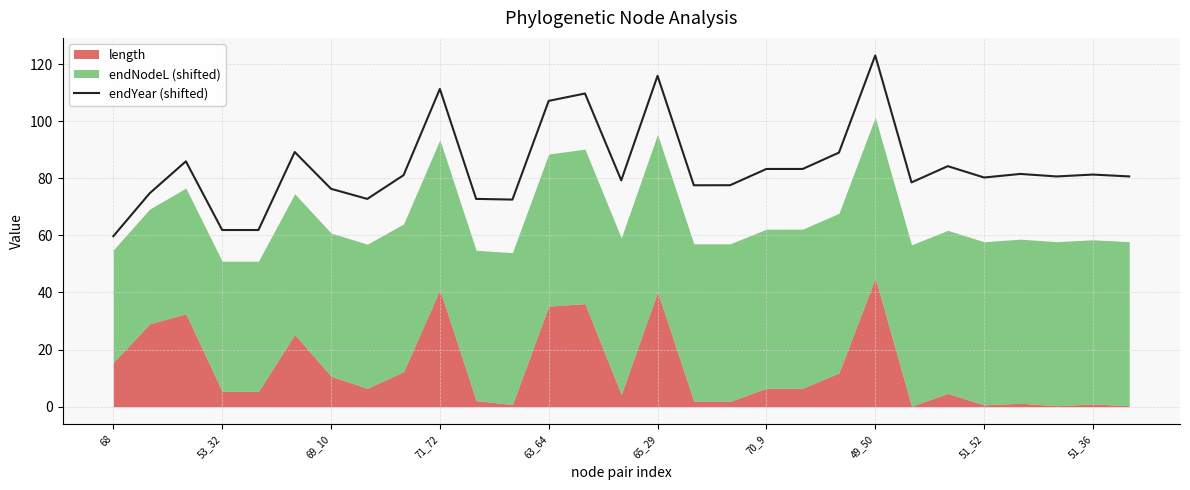

Reading left to right, list all the values displayed in this chart.

59.7	74.7	85.9	61.9	61.9	89.2	76.3	72.8	81.1	111.3	72.8	72.5	107.1	109.7	79.3	115.9	77.5	77.6	83.3	83.3	89.0	123.0	78.5	84.2	80.3	81.5	80.6	81.3	80.6